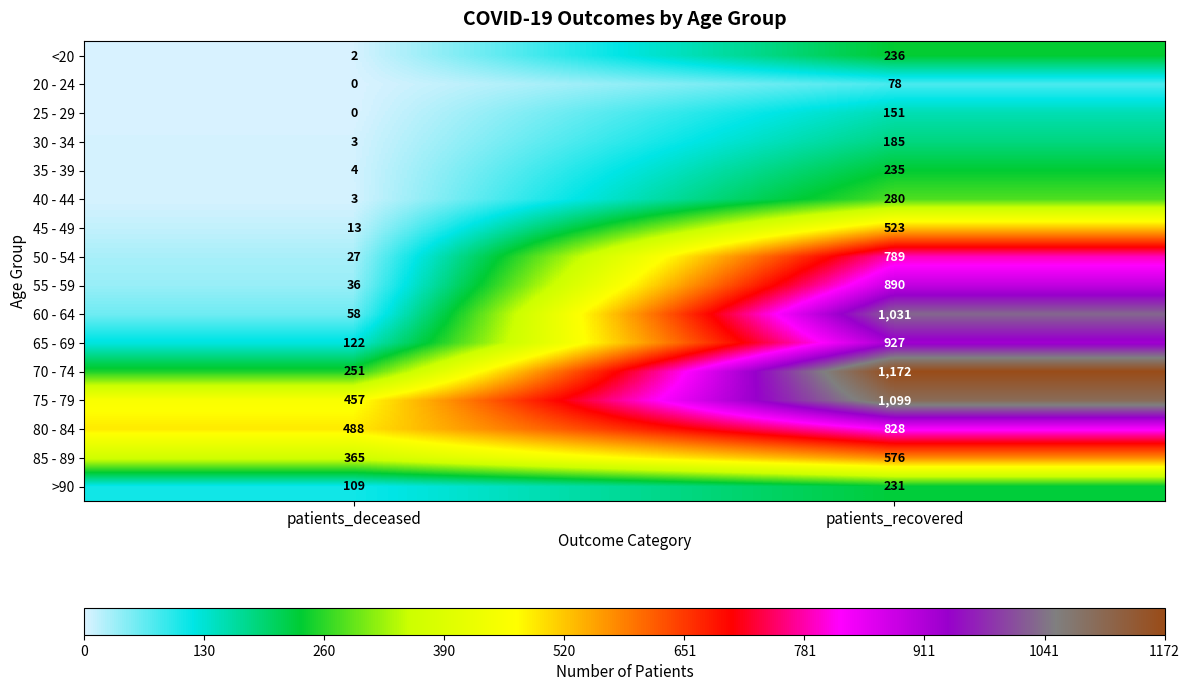

At which category does the chart reach its peak across all series?

patients_recovered